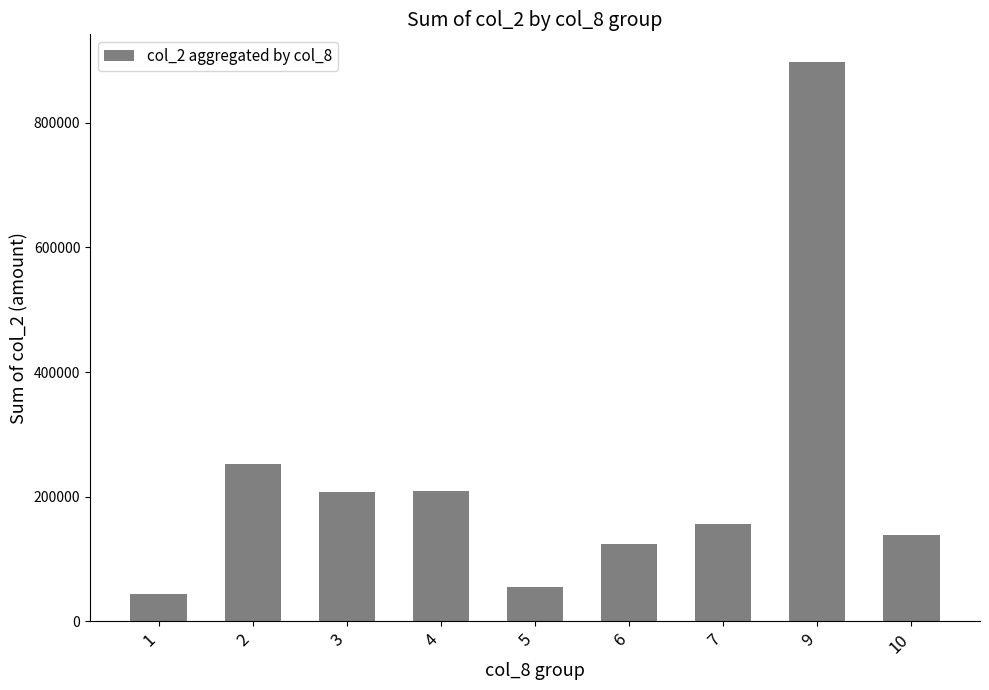

The value at 3 is 129280. True or false?

False